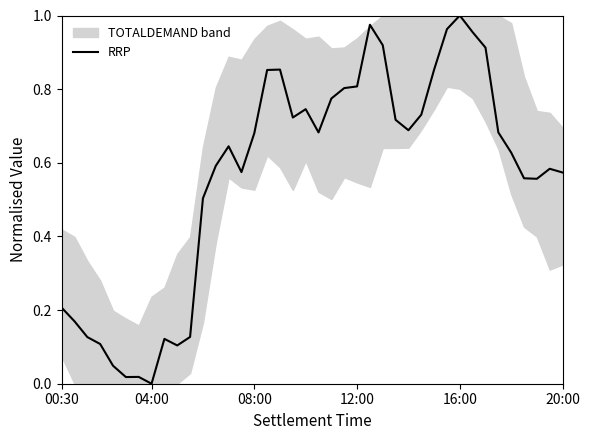

True or false: there are more than 2 points higher than both neighbors.

True